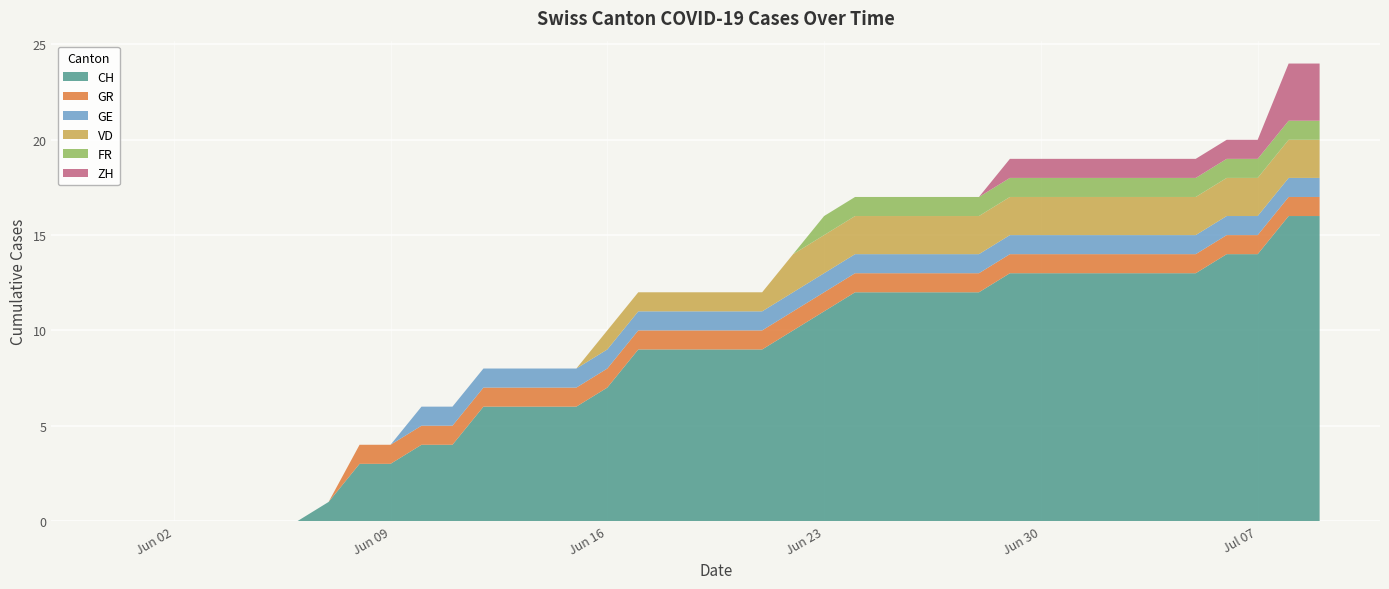

Reading left to right, extract all data points from this chart.

CH: 2020-05-31=0	2020-06-01=0	2020-06-02=0	2020-06-03=0	2020-06-04=0	2020-06-05=0	2020-06-06=0	2020-06-07=1	2020-06-08=3	2020-06-09=3	2020-06-10=4	2020-06-11=4	2020-06-12=6	2020-06-13=6	2020-06-14=6	2020-06-15=6	2020-06-16=7	2020-06-17=9	2020-06-18=9	2020-06-19=9	2020-06-20=9	2020-06-21=9	2020-06-22=10	2020-06-23=11	2020-06-24=12	2020-06-25=12	2020-06-26=12	2020-06-27=12	2020-06-28=12	2020-06-29=13	2020-06-30=13	2020-07-01=13	2020-07-02=13	2020-07-03=13	2020-07-04=13	2020-07-05=13	2020-07-06=14	2020-07-07=14	2020-07-08=16	2020-07-09=16
GR: 2020-05-31=0	2020-06-01=0	2020-06-02=0	2020-06-03=0	2020-06-04=0	2020-06-05=0	2020-06-06=0	2020-06-07=0	2020-06-08=1	2020-06-09=1	2020-06-10=1	2020-06-11=1	2020-06-12=1	2020-06-13=1	2020-06-14=1	2020-06-15=1	2020-06-16=1	2020-06-17=1	2020-06-18=1	2020-06-19=1	2020-06-20=1	2020-06-21=1	2020-06-22=1	2020-06-23=1	2020-06-24=1	2020-06-25=1	2020-06-26=1	2020-06-27=1	2020-06-28=1	2020-06-29=1	2020-06-30=1	2020-07-01=1	2020-07-02=1	2020-07-03=1	2020-07-04=1	2020-07-05=1	2020-07-06=1	2020-07-07=1	2020-07-08=1	2020-07-09=1
GE: 2020-05-31=0	2020-06-01=0	2020-06-02=0	2020-06-03=0	2020-06-04=0	2020-06-05=0	2020-06-06=0	2020-06-07=0	2020-06-08=0	2020-06-09=0	2020-06-10=1	2020-06-11=1	2020-06-12=1	2020-06-13=1	2020-06-14=1	2020-06-15=1	2020-06-16=1	2020-06-17=1	2020-06-18=1	2020-06-19=1	2020-06-20=1	2020-06-21=1	2020-06-22=1	2020-06-23=1	2020-06-24=1	2020-06-25=1	2020-06-26=1	2020-06-27=1	2020-06-28=1	2020-06-29=1	2020-06-30=1	2020-07-01=1	2020-07-02=1	2020-07-03=1	2020-07-04=1	2020-07-05=1	2020-07-06=1	2020-07-07=1	2020-07-08=1	2020-07-09=1
VD: 2020-05-31=0	2020-06-01=0	2020-06-02=0	2020-06-03=0	2020-06-04=0	2020-06-05=0	2020-06-06=0	2020-06-07=0	2020-06-08=0	2020-06-09=0	2020-06-10=0	2020-06-11=0	2020-06-12=0	2020-06-13=0	2020-06-14=0	2020-06-15=0	2020-06-16=1	2020-06-17=1	2020-06-18=1	2020-06-19=1	2020-06-20=1	2020-06-21=1	2020-06-22=2	2020-06-23=2	2020-06-24=2	2020-06-25=2	2020-06-26=2	2020-06-27=2	2020-06-28=2	2020-06-29=2	2020-06-30=2	2020-07-01=2	2020-07-02=2	2020-07-03=2	2020-07-04=2	2020-07-05=2	2020-07-06=2	2020-07-07=2	2020-07-08=2	2020-07-09=2
FR: 2020-05-31=0	2020-06-01=0	2020-06-02=0	2020-06-03=0	2020-06-04=0	2020-06-05=0	2020-06-06=0	2020-06-07=0	2020-06-08=0	2020-06-09=0	2020-06-10=0	2020-06-11=0	2020-06-12=0	2020-06-13=0	2020-06-14=0	2020-06-15=0	2020-06-16=0	2020-06-17=0	2020-06-18=0	2020-06-19=0	2020-06-20=0	2020-06-21=0	2020-06-22=0	2020-06-23=1	2020-06-24=1	2020-06-25=1	2020-06-26=1	2020-06-27=1	2020-06-28=1	2020-06-29=1	2020-06-30=1	2020-07-01=1	2020-07-02=1	2020-07-03=1	2020-07-04=1	2020-07-05=1	2020-07-06=1	2020-07-07=1	2020-07-08=1	2020-07-09=1
ZH: 2020-05-31=0	2020-06-01=0	2020-06-02=0	2020-06-03=0	2020-06-04=0	2020-06-05=0	2020-06-06=0	2020-06-07=0	2020-06-08=0	2020-06-09=0	2020-06-10=0	2020-06-11=0	2020-06-12=0	2020-06-13=0	2020-06-14=0	2020-06-15=0	2020-06-16=0	2020-06-17=0	2020-06-18=0	2020-06-19=0	2020-06-20=0	2020-06-21=0	2020-06-22=0	2020-06-23=0	2020-06-24=0	2020-06-25=0	2020-06-26=0	2020-06-27=0	2020-06-28=0	2020-06-29=1	2020-06-30=1	2020-07-01=1	2020-07-02=1	2020-07-03=1	2020-07-04=1	2020-07-05=1	2020-07-06=1	2020-07-07=1	2020-07-08=3	2020-07-09=3